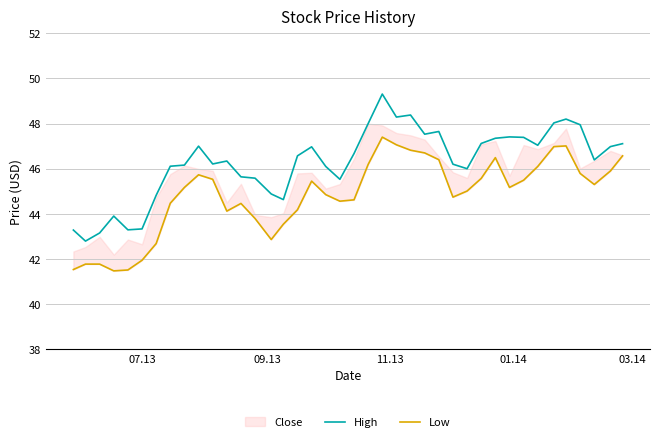

What is the highest value of the High series?

49.3